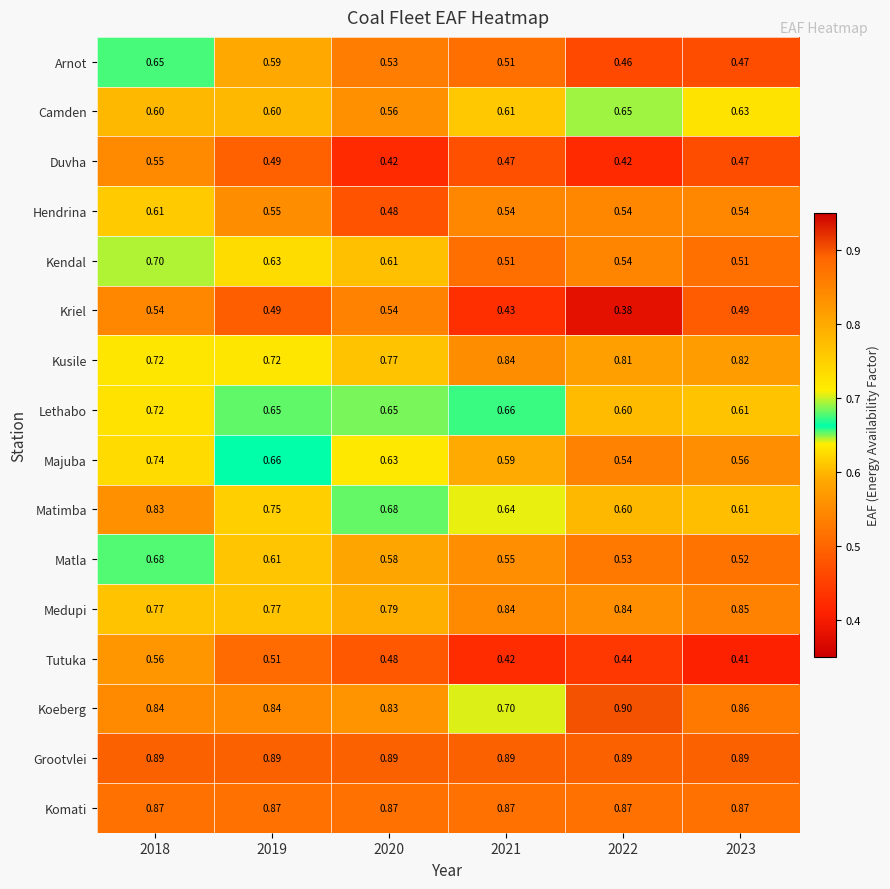

At which category does the chart reach its minimum across all series?

2022